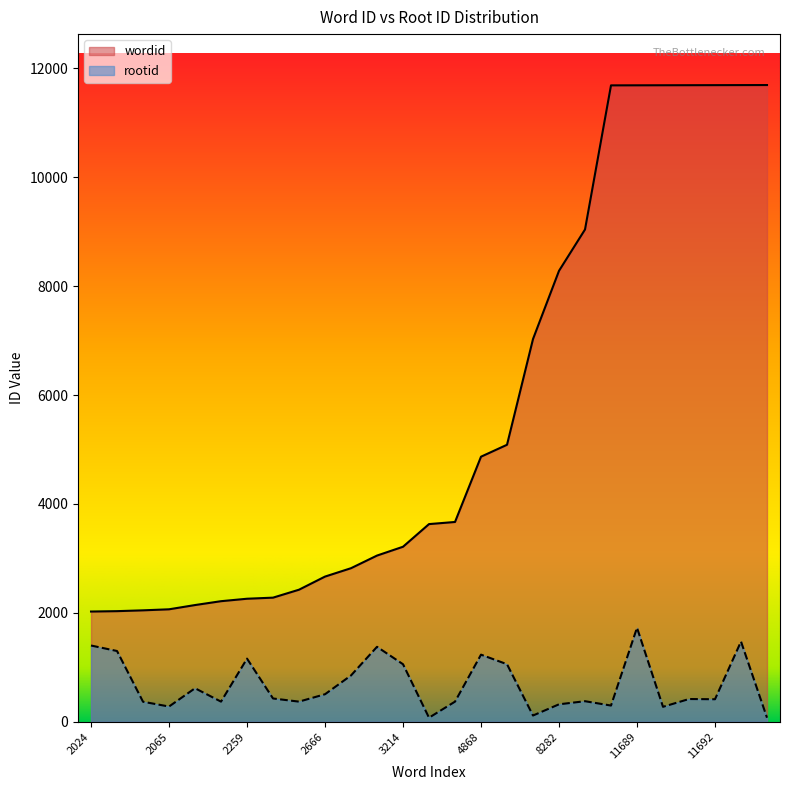

At which label does rootid reach its peak?

11689